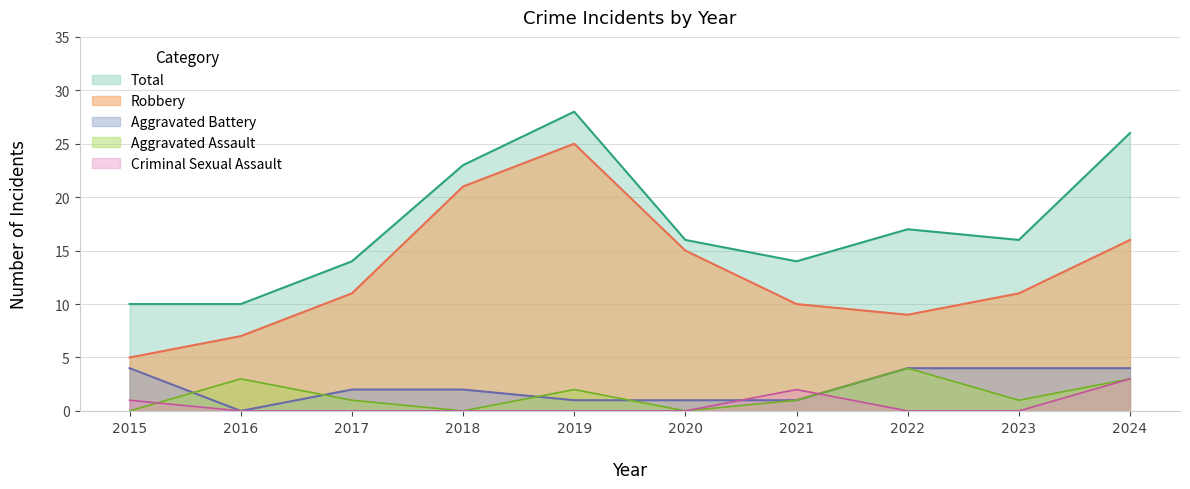

Reading left to right, transcribe all the data shown in this chart.

Aggravated Assault: 0	3	1	0	2	0	1	4	1	3
Aggravated Battery: 4	0	2	2	1	1	1	4	4	4
Criminal Sexual Assault: 1	0	0	0	0	0	2	0	0	3
Robbery: 5	7	11	21	25	15	10	9	11	16
Total: 10	10	14	23	28	16	14	17	16	26